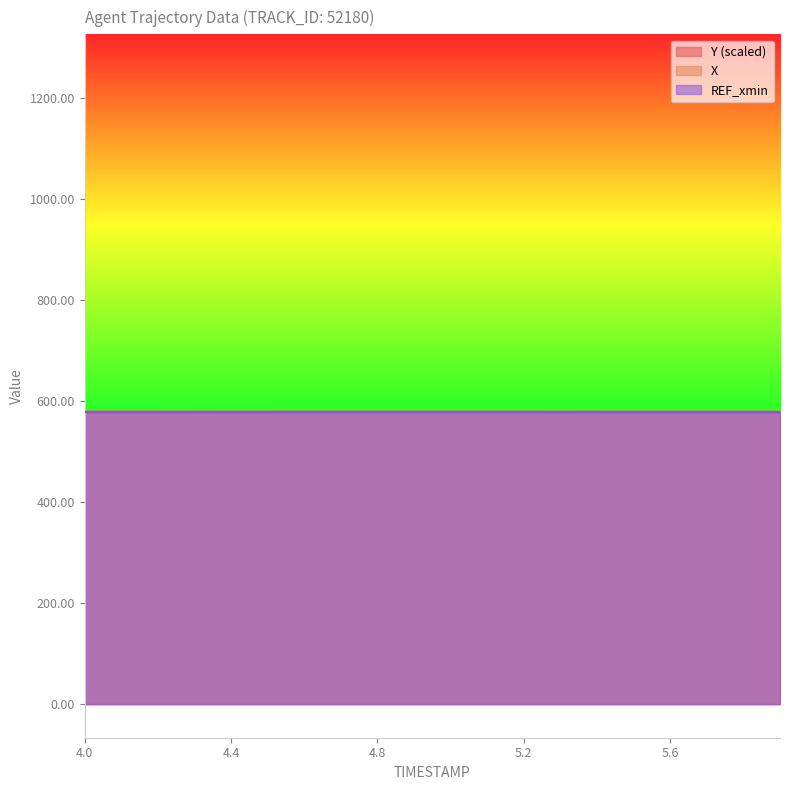

At which category is the sum across all series the highest?

4.0